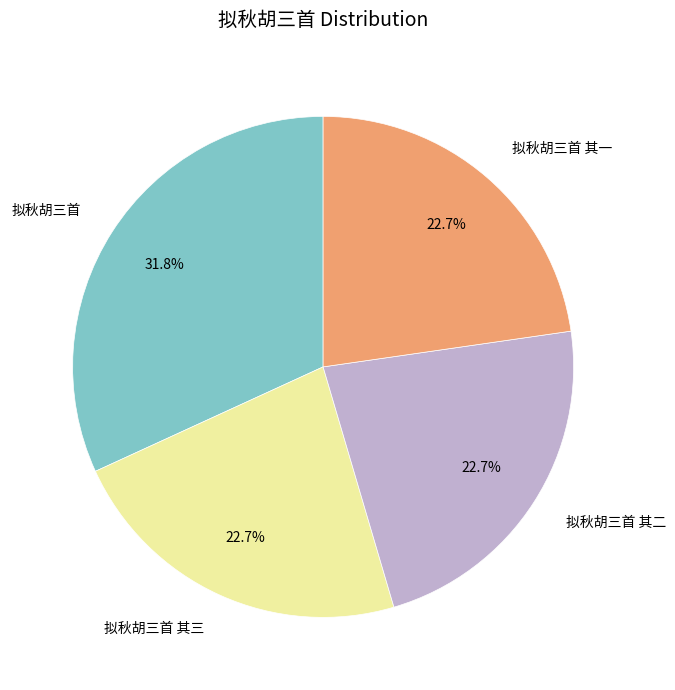

Does any single category account for the majority?

No